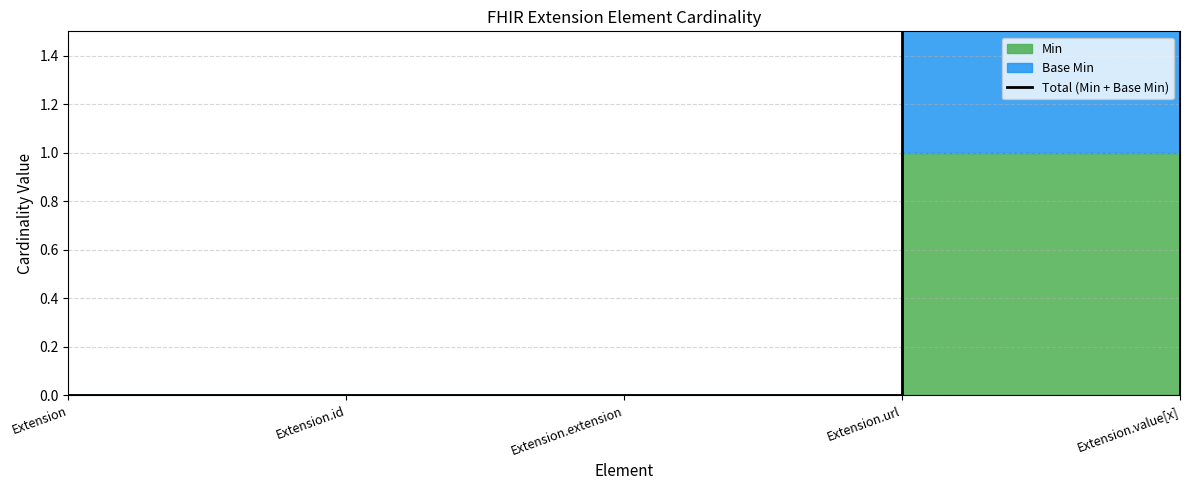

How many categories are shown in the chart?

5